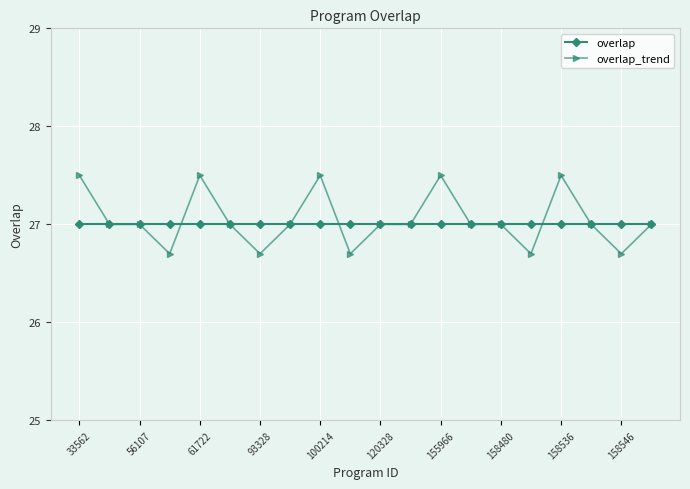

Rank the series by their maximum value, from highest to lowest.

overlap_trend, overlap